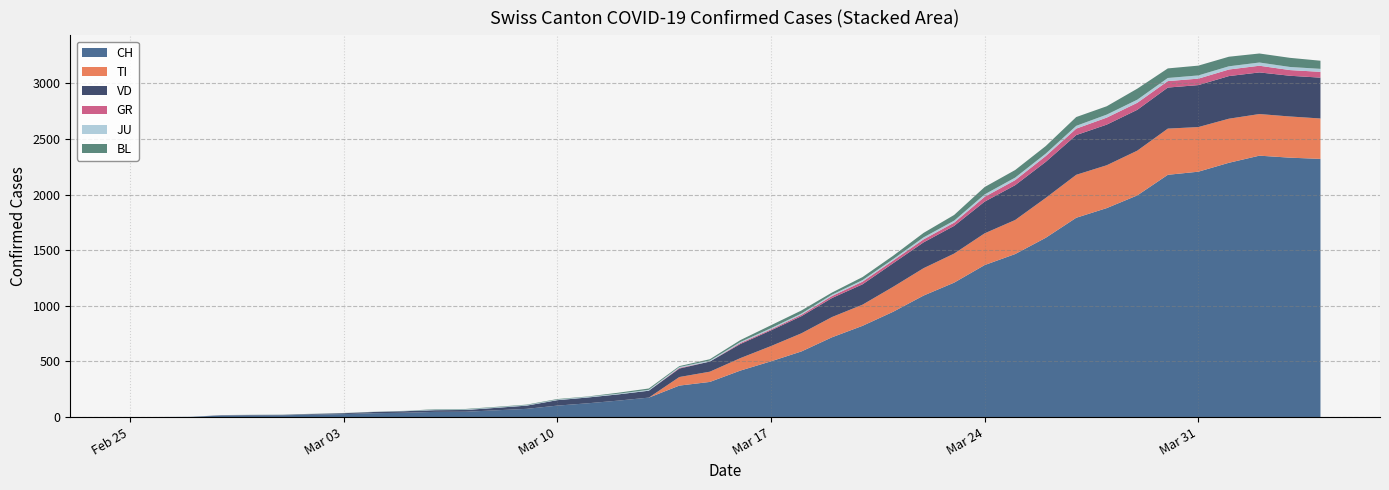

Reading left to right, extract all data points from this chart.

CH: 2020-02-25=0	2020-02-26=1	2020-02-27=2	2020-02-28=13	2020-02-29=15	2020-03-01=16	2020-03-02=22	2020-03-03=27	2020-03-04=35	2020-03-05=39	2020-03-06=47	2020-03-07=48	2020-03-08=61	2020-03-09=74	2020-03-10=103	2020-03-11=124	2020-03-12=148	2020-03-13=175	2020-03-14=283	2020-03-15=316	2020-03-16=418	2020-03-17=501	2020-03-18=590	2020-03-19=717	2020-03-20=820	2020-03-21=946	2020-03-22=1092	2020-03-23=1208	2020-03-24=1366	2020-03-25=1465	2020-03-26=1611	2020-03-27=1791	2020-03-28=1878	2020-03-29=1992	2020-03-30=2177	2020-03-31=2205	2020-04-01=2285	2020-04-02=2349	2020-04-03=2331	2020-04-04=2320
TI: 2020-02-25=0	2020-02-26=0	2020-02-27=0	2020-02-28=0	2020-02-29=0	2020-03-01=0	2020-03-02=0	2020-03-03=0	2020-03-04=0	2020-03-05=0	2020-03-06=0	2020-03-07=0	2020-03-08=0	2020-03-09=0	2020-03-10=0	2020-03-11=0	2020-03-12=0	2020-03-13=0	2020-03-14=77	2020-03-15=92	2020-03-16=112	2020-03-17=137	2020-03-18=163	2020-03-19=182	2020-03-20=190	2020-03-21=224	2020-03-22=246	2020-03-23=261	2020-03-24=285	2020-03-25=306	2020-03-26=358	2020-03-27=386	2020-03-28=385	2020-03-29=402	2020-03-30=415	2020-03-31=401	2020-04-01=396	2020-04-02=374	2020-04-03=370	2020-04-04=363
VD: 2020-02-25=0	2020-02-26=0	2020-02-27=0	2020-02-28=4	2020-02-29=4	2020-03-01=4	2020-03-02=6	2020-03-03=8	2020-03-04=11	2020-03-05=14	2020-03-06=15	2020-03-07=16	2020-03-08=22	2020-03-09=29	2020-03-10=49	2020-03-11=52	2020-03-12=56	2020-03-13=62	2020-03-14=76	2020-03-15=91	2020-03-16=127	2020-03-17=141	2020-03-18=154	2020-03-19=171	2020-03-20=183	2020-03-21=212	2020-03-22=232	2020-03-23=249	2020-03-24=285	2020-03-25=313	2020-03-26=324	2020-03-27=357	2020-03-28=365	2020-03-29=367	2020-03-30=369	2020-03-31=377	2020-04-01=383	2020-04-02=374	2020-04-03=366	2020-04-04=367
GR: 2020-02-25=0	2020-02-26=0	2020-02-27=0	2020-02-28=0	2020-02-29=0	2020-03-01=0	2020-03-02=0	2020-03-03=0	2020-03-04=0	2020-03-05=0	2020-03-06=0	2020-03-07=0	2020-03-08=0	2020-03-09=0	2020-03-10=0	2020-03-11=0	2020-03-12=0	2020-03-13=0	2020-03-14=6	2020-03-15=0	2020-03-16=9	2020-03-17=9	2020-03-18=13	2020-03-19=18	2020-03-20=24	2020-03-21=24	2020-03-22=27	2020-03-23=29	2020-03-24=43	2020-03-25=45	2020-03-26=52	2020-03-27=58	2020-03-28=63	2020-03-29=63	2020-03-30=58	2020-03-31=58	2020-04-01=59	2020-04-02=60	2020-04-03=51	2020-04-04=52
JU: 2020-02-25=0	2020-02-26=0	2020-02-27=1	2020-02-28=1	2020-02-29=1	2020-03-01=1	2020-03-02=1	2020-03-03=1	2020-03-04=1	2020-03-05=2	2020-03-06=5	2020-03-07=5	2020-03-08=5	2020-03-09=5	2020-03-10=5	2020-03-11=6	2020-03-12=6	2020-03-13=8	2020-03-14=8	2020-03-15=9	2020-03-16=9	2020-03-17=11	2020-03-18=11	2020-03-19=12	2020-03-20=14	2020-03-21=13	2020-03-22=18	2020-03-23=18	2020-03-24=22	2020-03-25=23	2020-03-26=22	2020-03-27=25	2020-03-28=27	2020-03-29=28	2020-03-30=28	2020-03-31=29	2020-04-01=29	2020-04-02=29	2020-04-03=28	2020-04-04=27
BL: 2020-02-25=0	2020-02-26=0	2020-02-27=0	2020-02-28=0	2020-02-29=1	2020-03-01=1	2020-03-02=1	2020-03-03=1	2020-03-04=1	2020-03-05=1	2020-03-06=4	2020-03-07=4	2020-03-08=4	2020-03-09=4	2020-03-10=5	2020-03-11=3	2020-03-12=9	2020-03-13=12	2020-03-14=8	2020-03-15=12	2020-03-16=17	2020-03-17=26	2020-03-18=27	2020-03-19=19	2020-03-20=27	2020-03-21=30	2020-03-22=40	2020-03-23=51	2020-03-24=66	2020-03-25=68	2020-03-26=68	2020-03-27=79	2020-03-28=75	2020-03-29=99	2020-03-30=86	2020-03-31=88	2020-04-01=86	2020-04-02=81	2020-04-03=82	2020-04-04=73